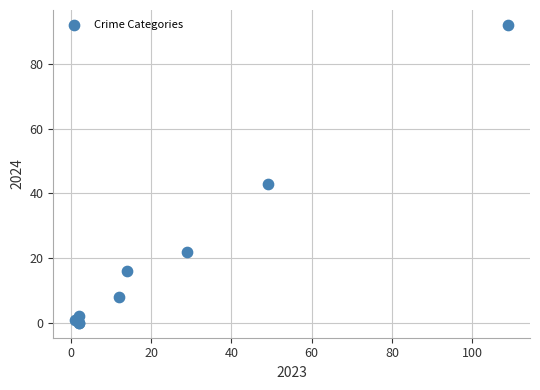

What Y value in the scatter plot is closest to 46?

43